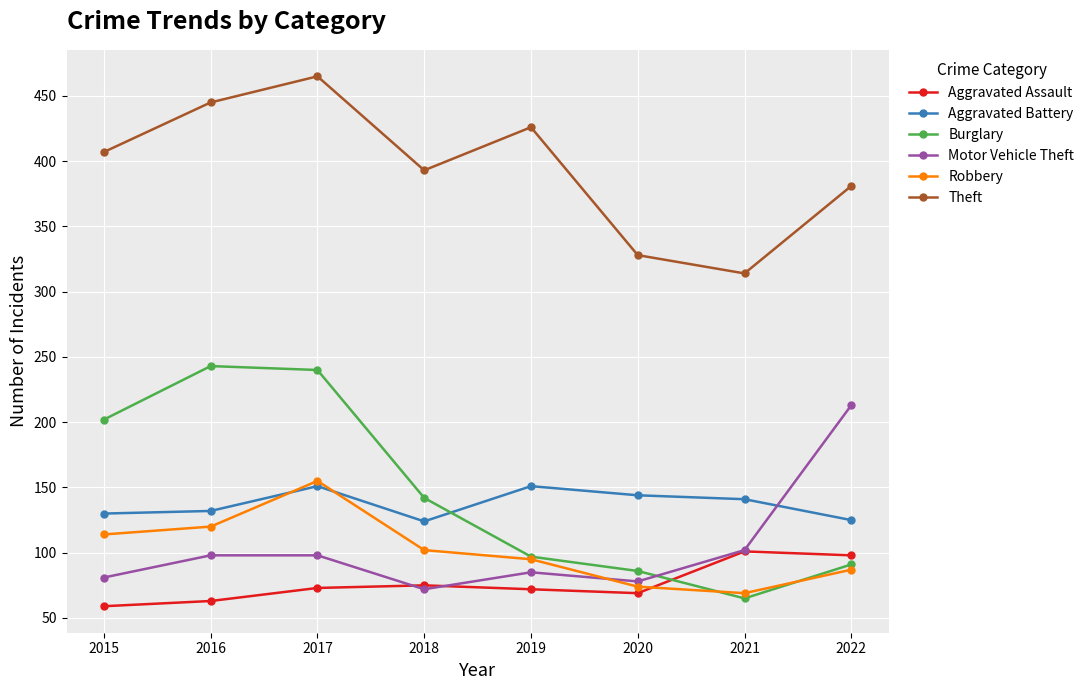

How many lines are shown in the chart?

6